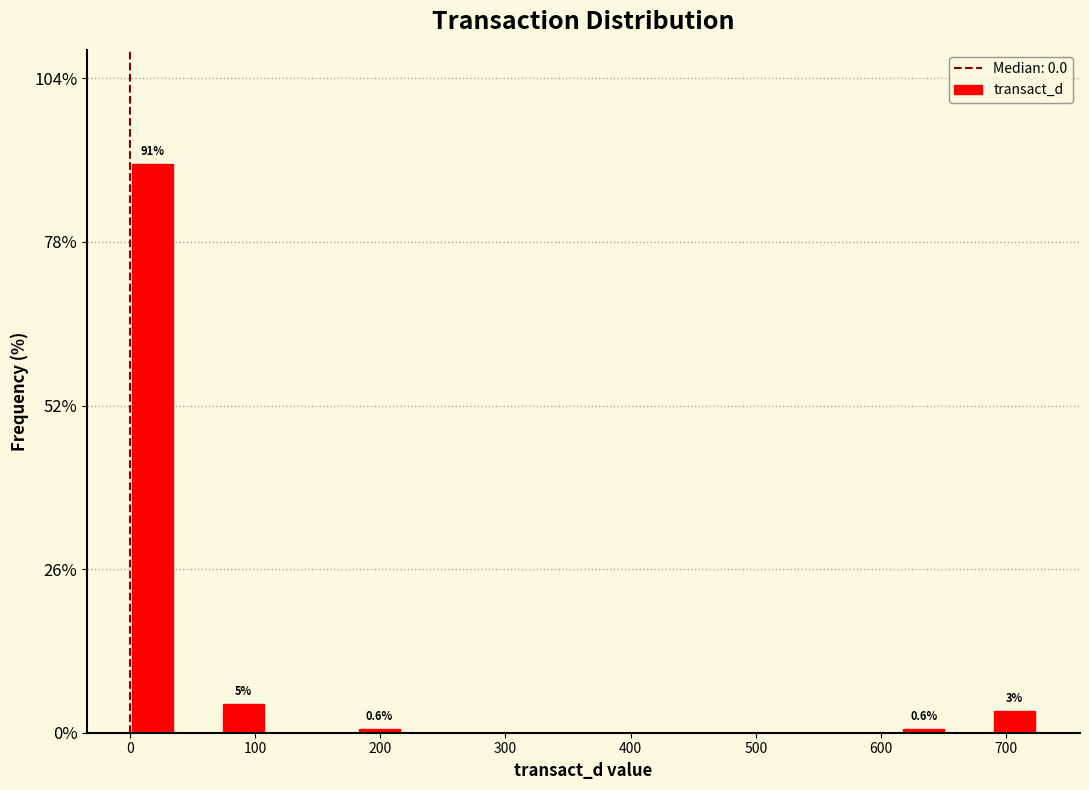

Around what value on the x-axis is the tallest bar? Give the approximate position of its centre, as read against the axis.

20